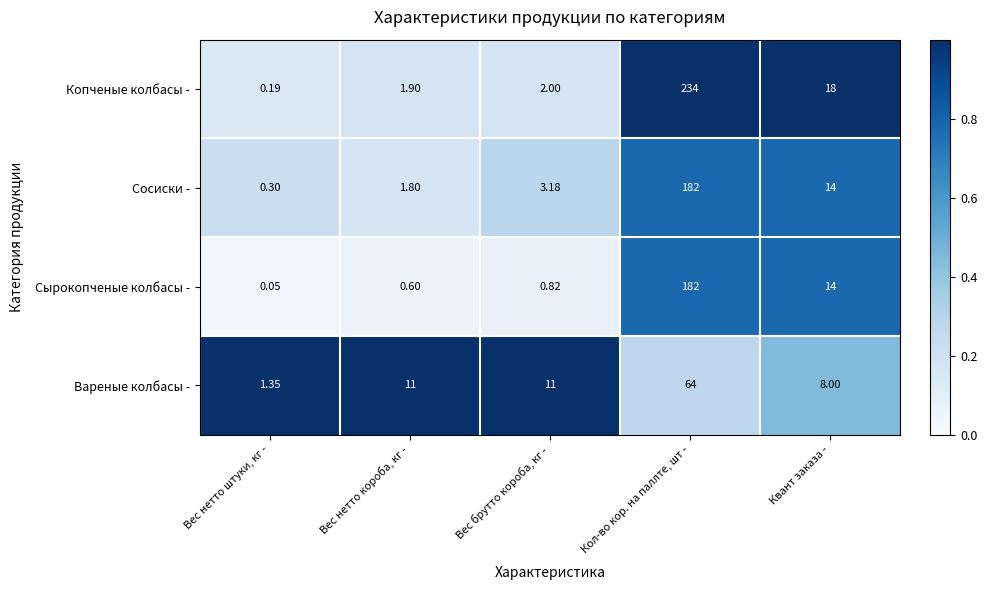

Which category has the lowest value across all series?

Вес нетто штуки, кг -